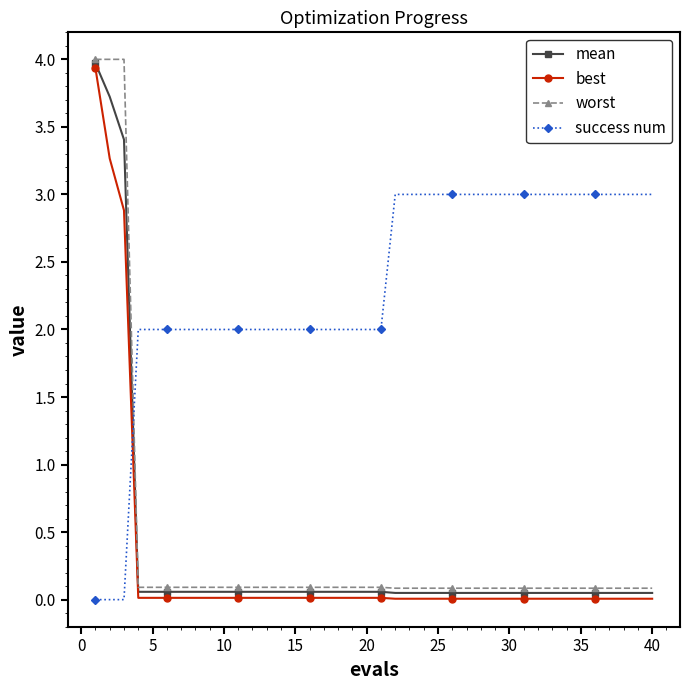

What is the value of the mean point at the 19th from the left?

0.1